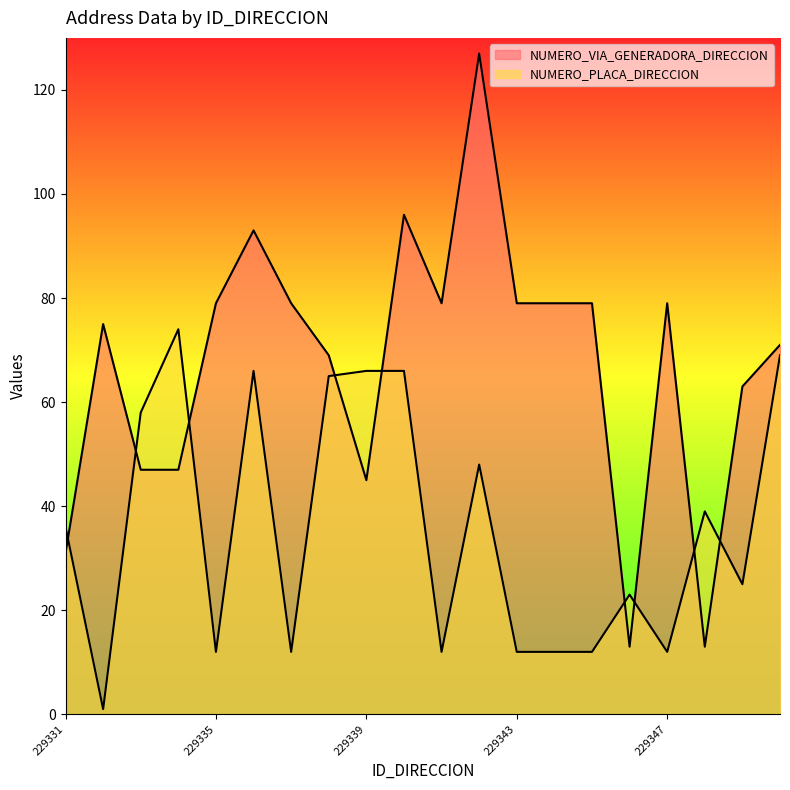

After their last crossing, which series has the higher values: NUMERO_PLACA_DIRECCION or NUMERO_VIA_GENERADORA_DIRECCION?

NUMERO_VIA_GENERADORA_DIRECCION